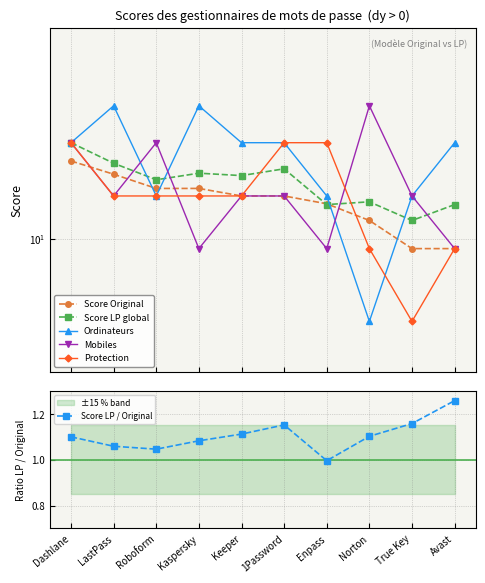

The value of Mobiles at Dashlane is 3.5. True or false?

False